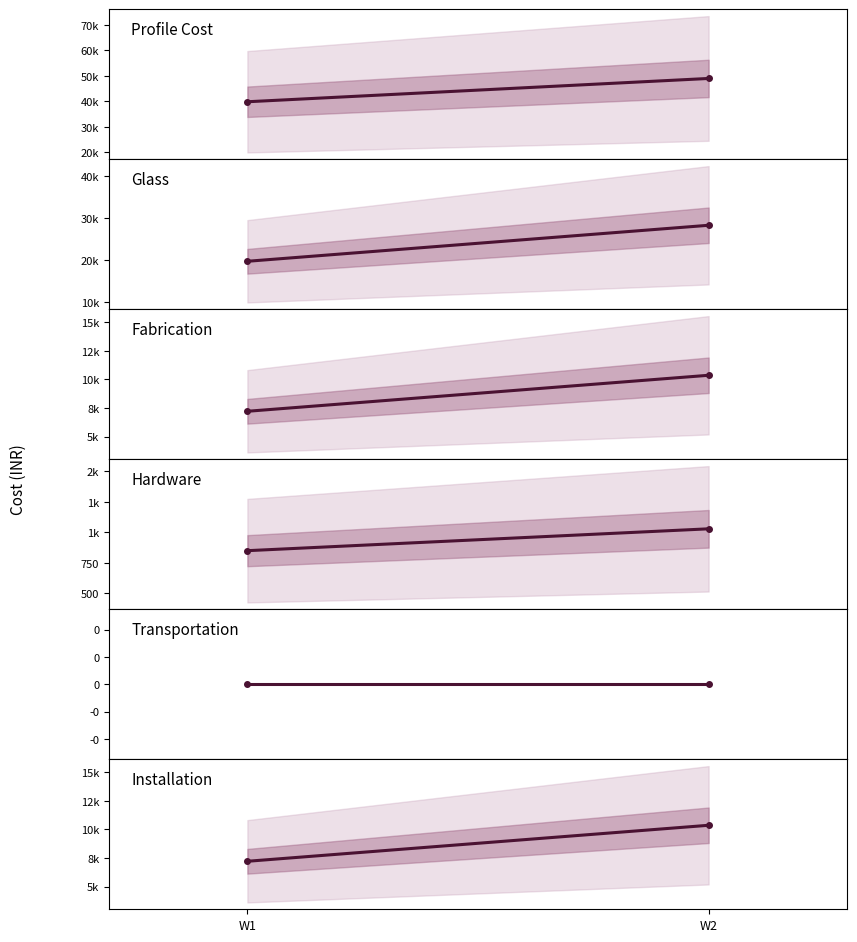

Which series has the largest total across all categories?

Profile Cost